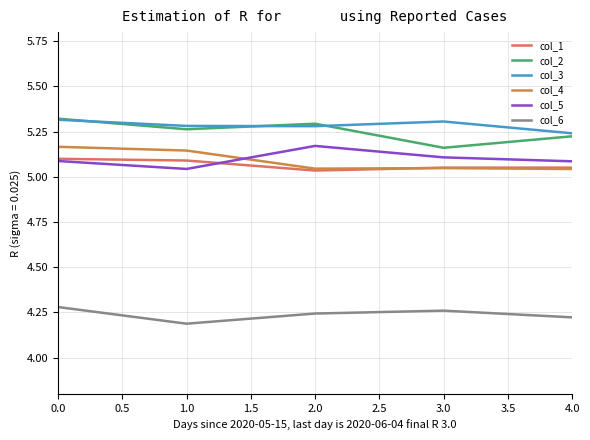

Is this an area chart (filled region under the line)?

No